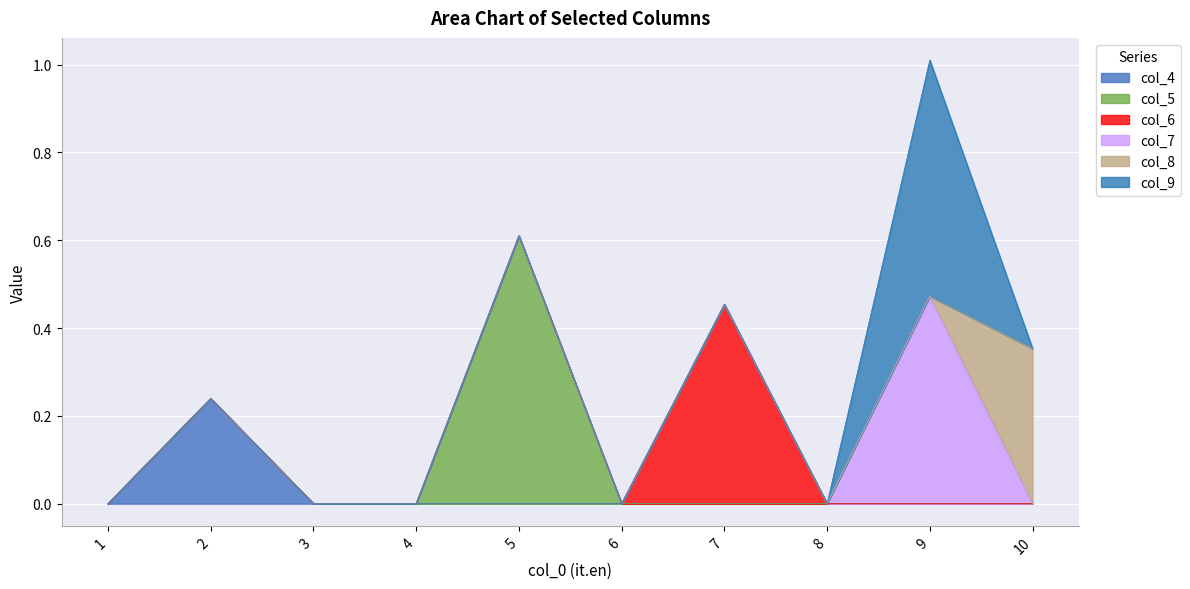

In col_9, how many points are higher than both neighbors (excluding endpoints)?

1